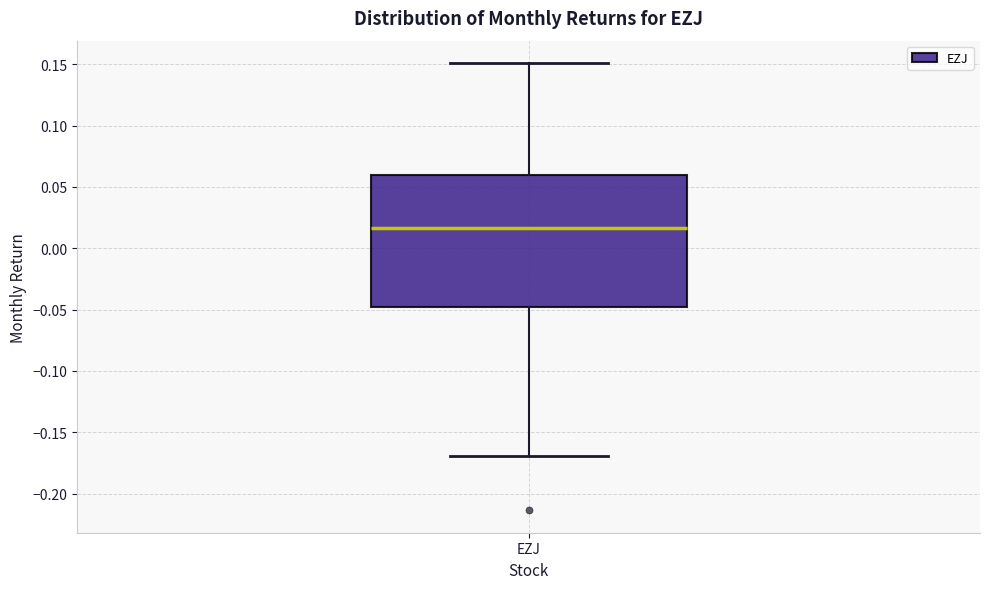

Read this box plot against the y-axis: the position of the median line, the range covered by the box, and the ends of both whiskers. The values are not printed on the chart, so give them approximately, as read against the axis.

median 0.015, box -0.050 to 0.060, whiskers -0.170 to 0.150